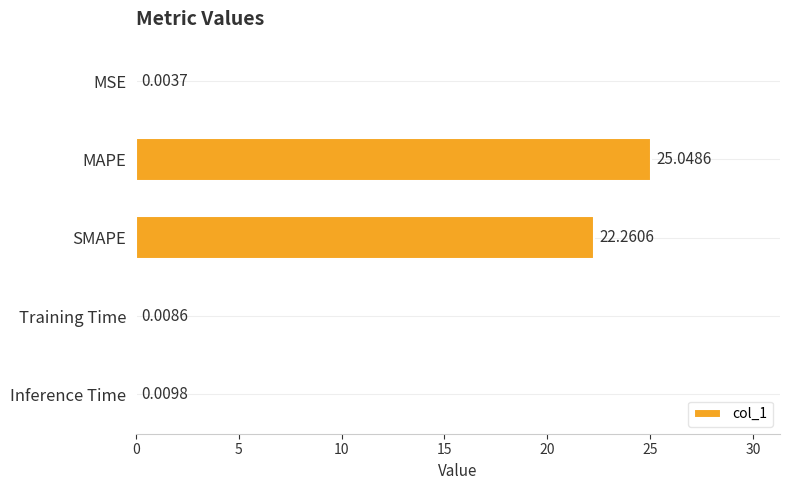

Which category has the highest value across all series?

MAPE